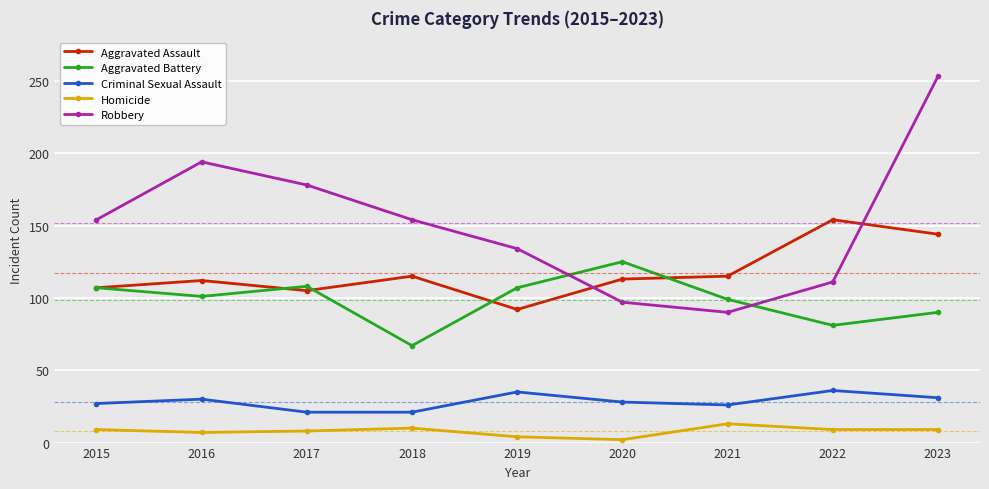

Which series has the widest spread of values?

Robbery